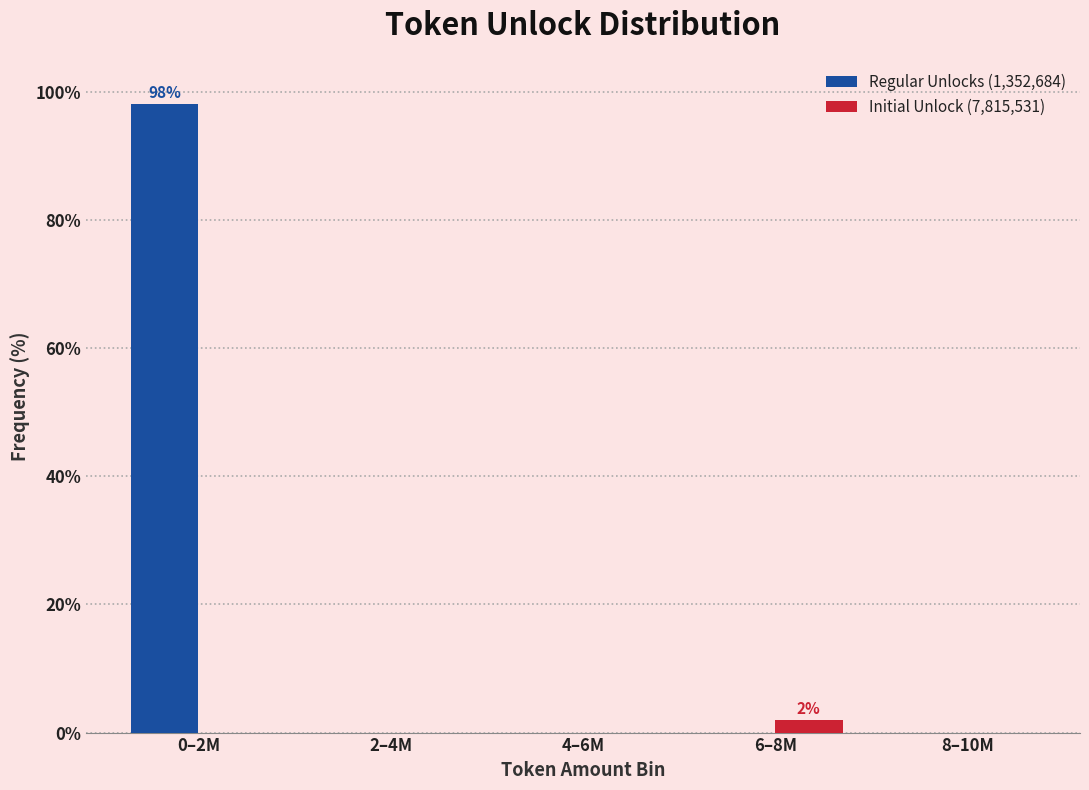

Reading left to right, extract all data points from this chart.

Regular Unlocks (1,352,684): 0–2M=98.1	2–4M=0.0	4–6M=0.0	6–8M=0.0	8–10M=0.0
Initial Unlock (7,815,531): 0–2M=0.0	2–4M=0.0	4–6M=0.0	6–8M=1.9	8–10M=0.0